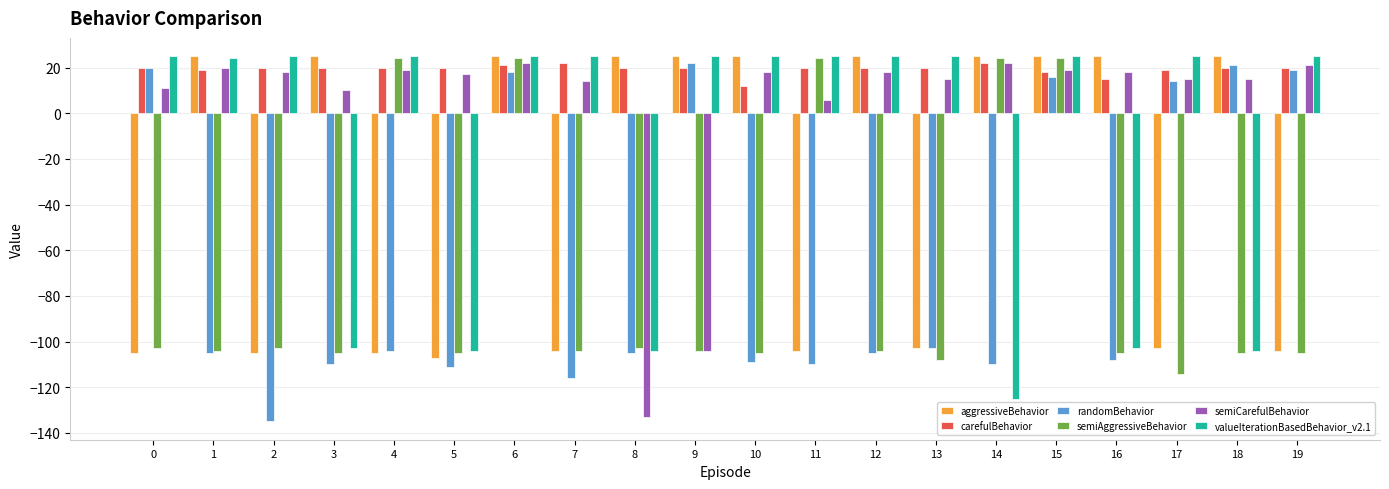

What is the lowest value of the semiCarefulBehavior series?

-133